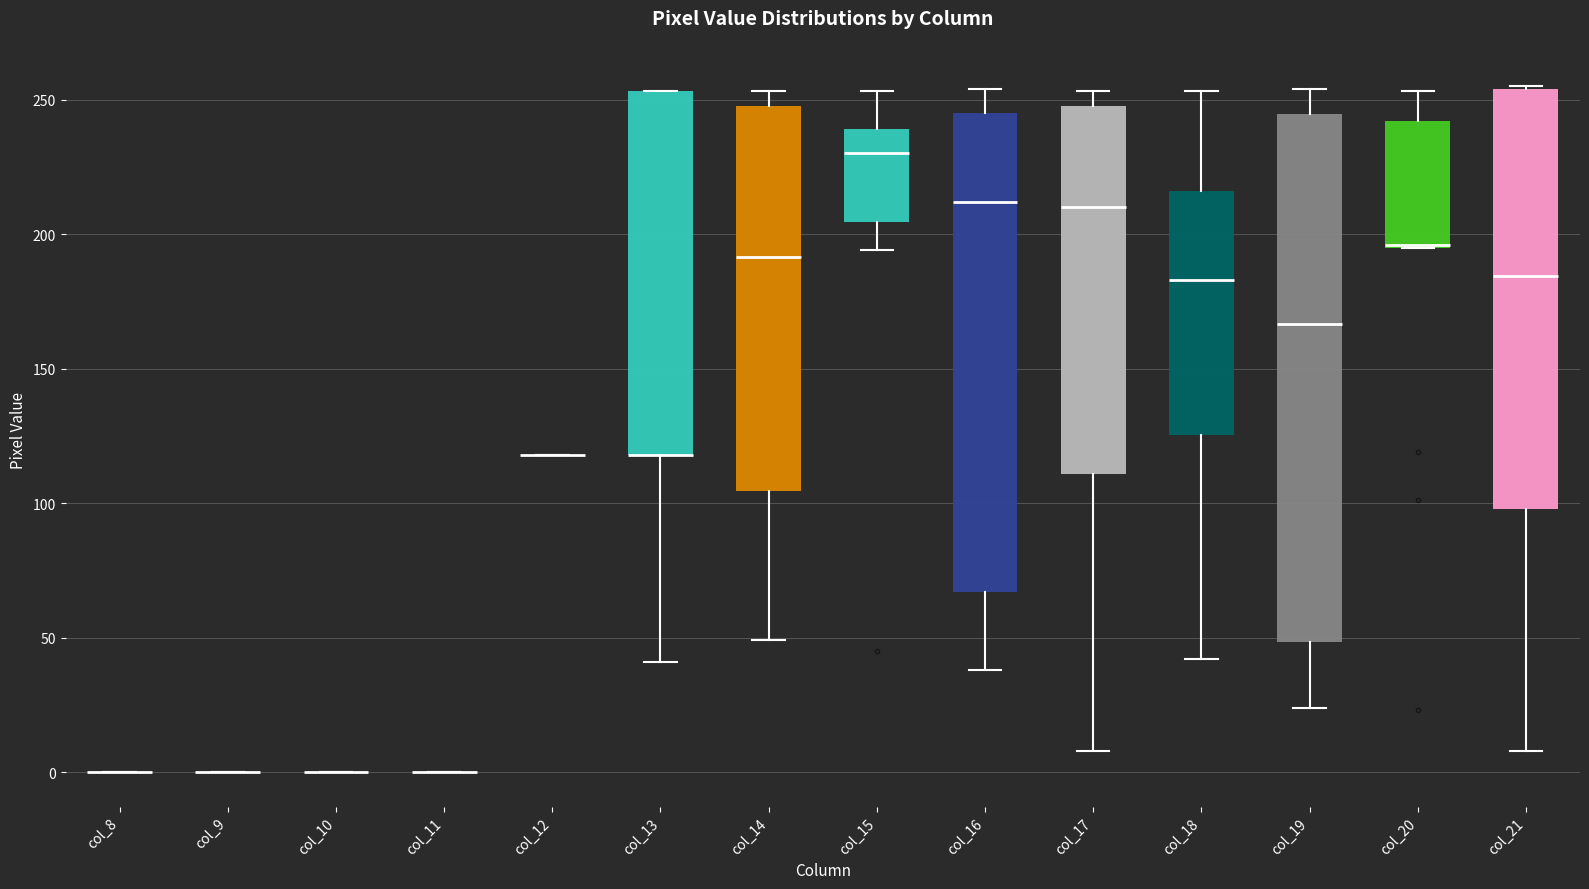

Reading left to right, transcribe this box plot: for each box, give where its median line is, the range the box spans, and where its two whiskers end, as read against the y-axis. The values are not printed on the chart, so give them approximately, as read against the axis.

col_8: box collapsed to a line at 0, whiskers 0 to 0
col_9: box collapsed to a line at 0, whiskers 0 to 0
col_10: box collapsed to a line at 0, whiskers 0 to 0
col_11: box collapsed to a line at 0, whiskers 0 to 0
col_12: box collapsed to a line at 120, whiskers 120 to 120
col_13: median 120 (drawn on the box's lower edge), box 120 to 255, whiskers 40 to 255
col_14: median 190, box 105 to 250, whiskers 50 to 255
col_15: median 230, box 205 to 240, whiskers 195 to 255
col_16: median 210, box 65 to 245, whiskers 40 to 255
col_17: median 210, box 110 to 250, whiskers 10 to 255
col_18: median 185, box 125 to 215, whiskers 40 to 255
col_19: median 165, box 50 to 245, whiskers 25 to 255
col_20: median 195 (drawn on the box's lower edge), box 195 to 240, whiskers 195 to 255
col_21: median 185, box 100 to 255, whiskers 10 to 255